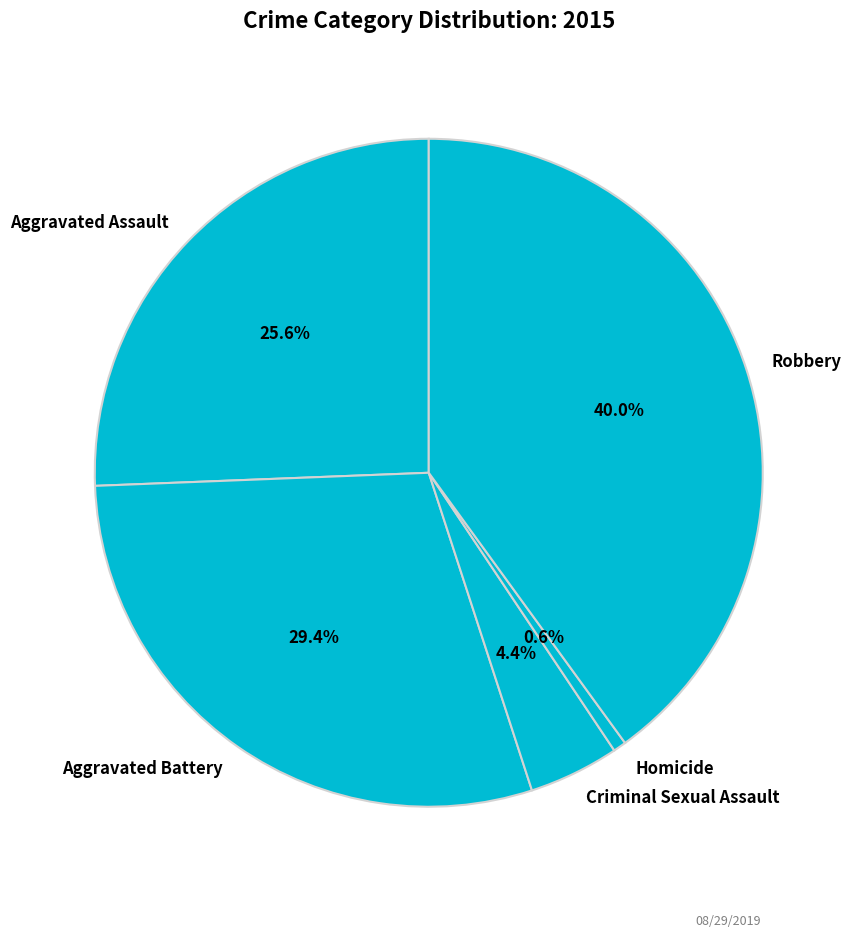

Does Criminal Sexual Assault account for over 50% of the chart?

No